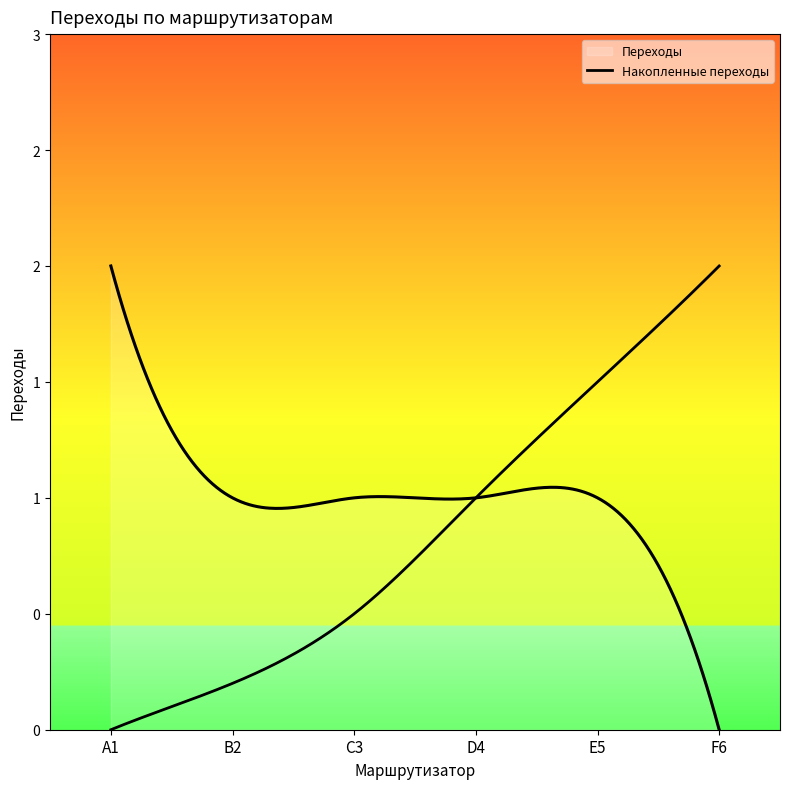

Does the chart display data point markers on the line(s)?

No